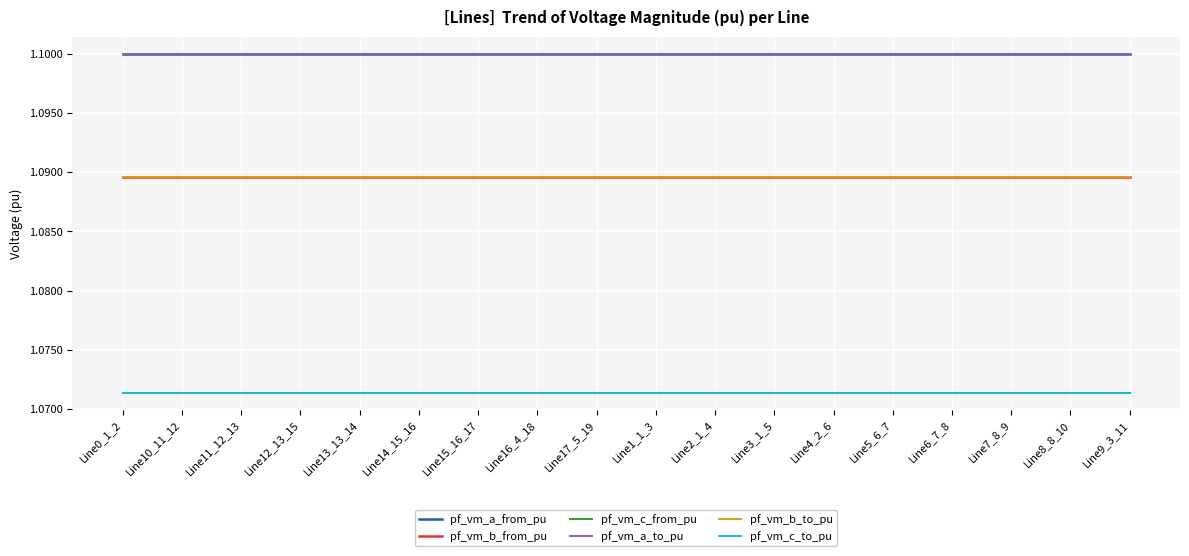

Does the chart have visible grid lines?

Yes